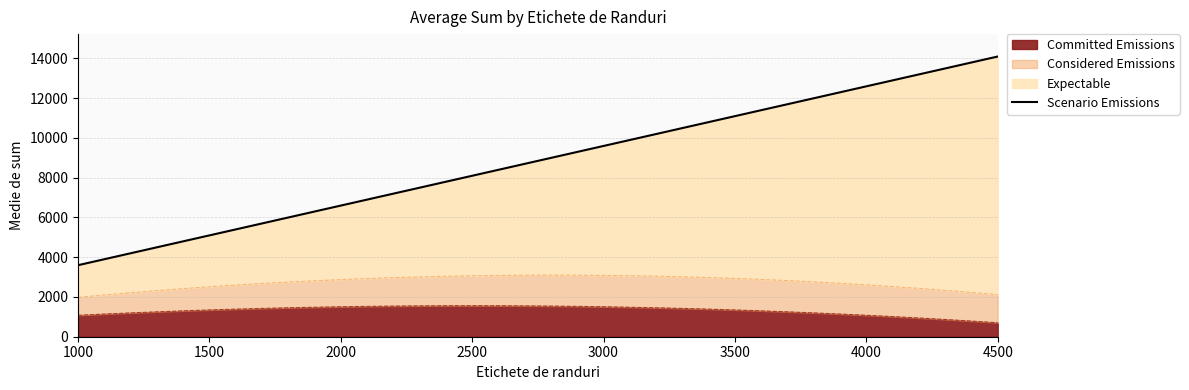

True or false: Committed Emissions has a value of 1079.7 at 1000.

True